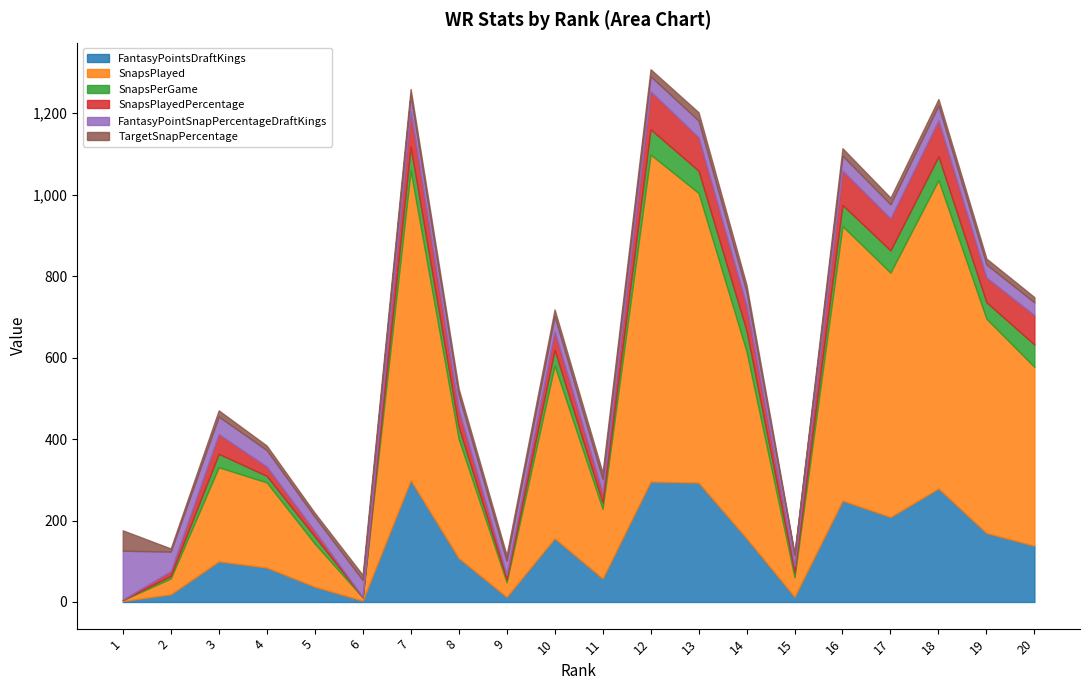

At which category is the sum across all series the highest?

12